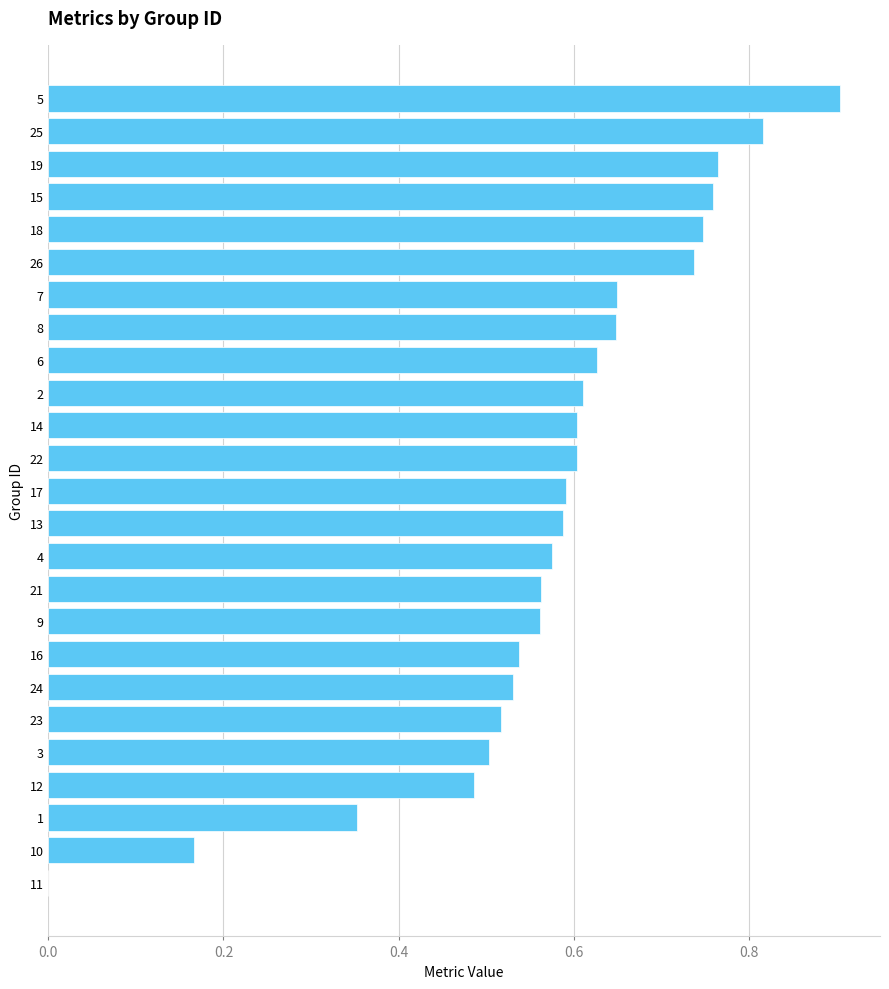

What is the sum of the values at 16 and 1?

0.9